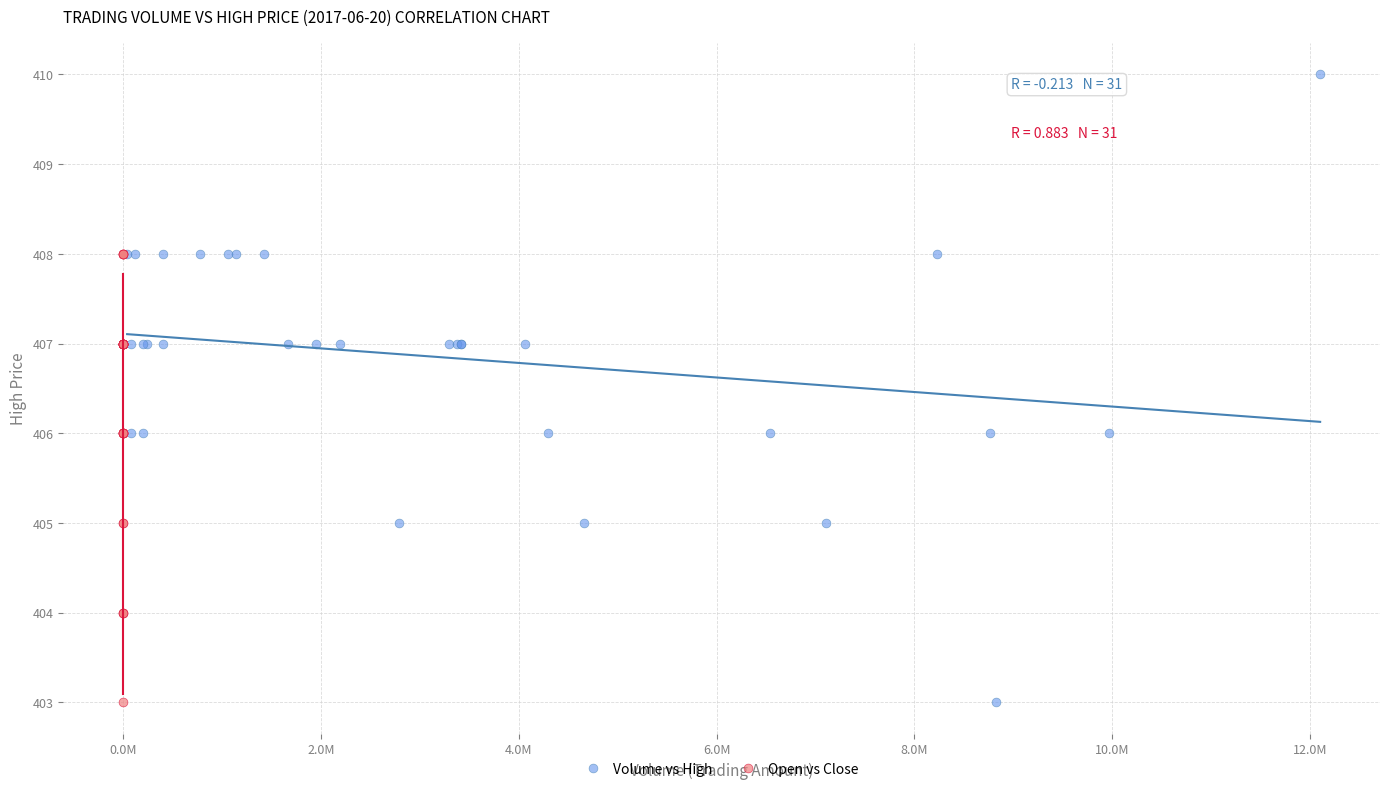

Which series contains the highest Y value?

Volume vs High